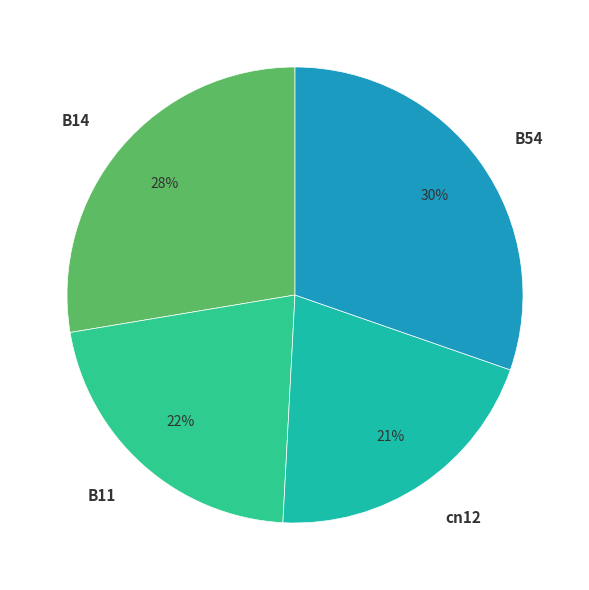

Which category has the smallest portion of the pie?

cn12